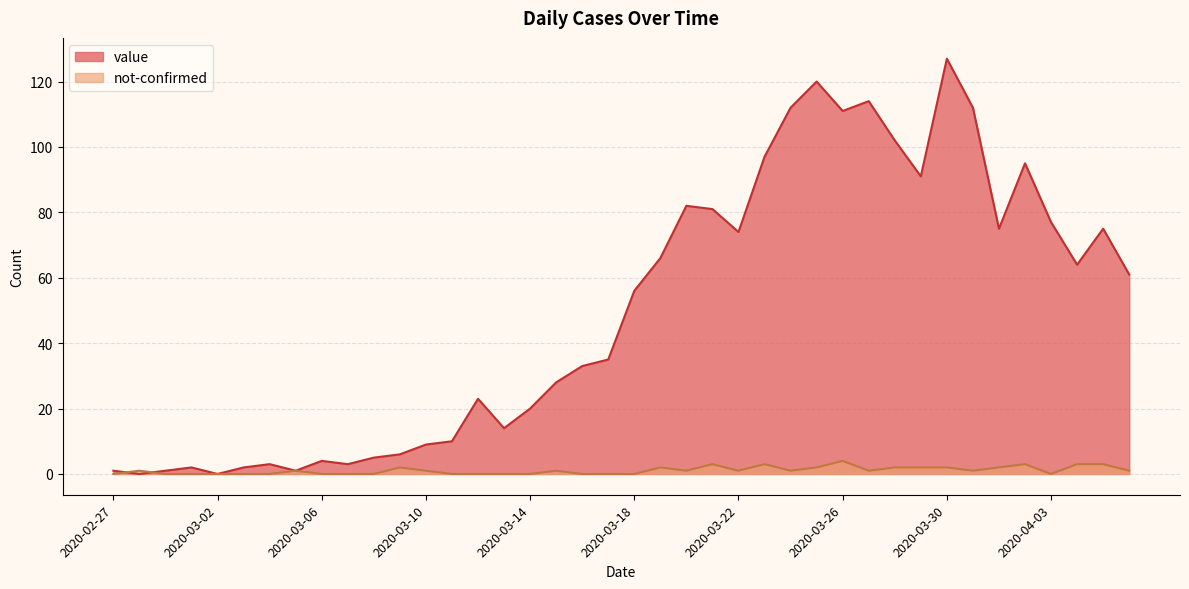

What is the label of the 19th point from the right?

2020-03-19